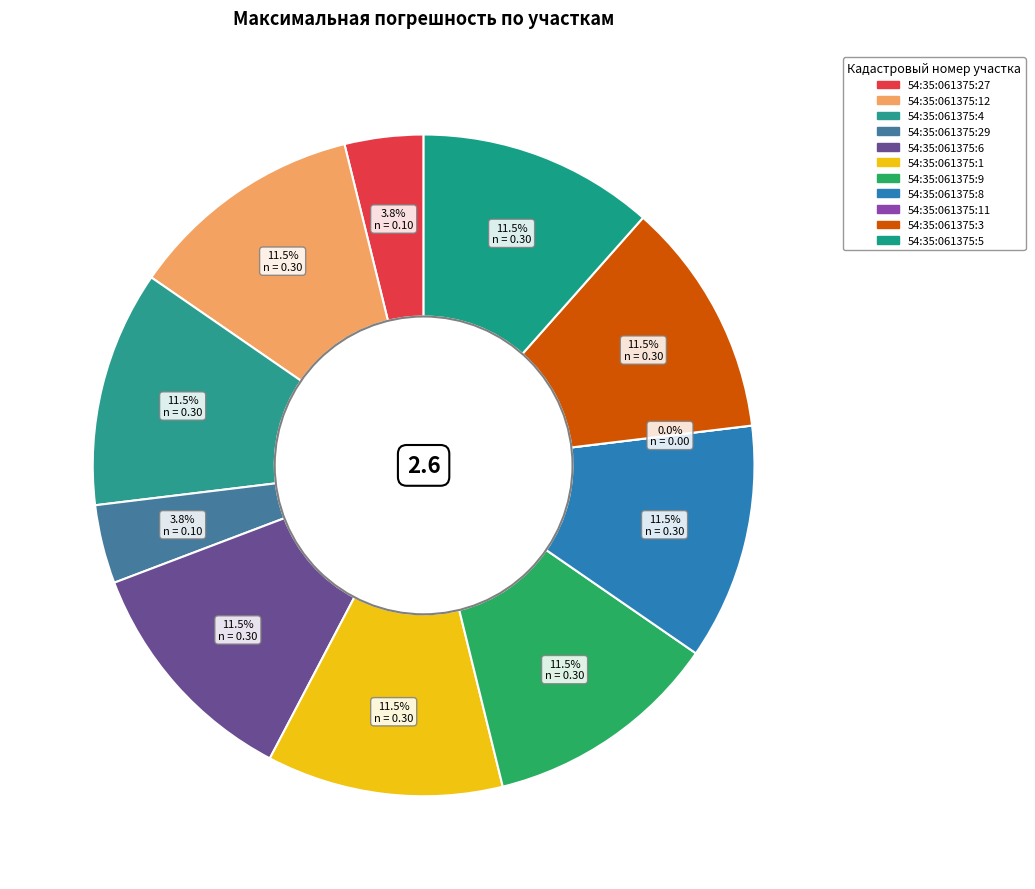

Is the sum of 54:35:061375:8 and 54:35:061375:11 greater than half?

No